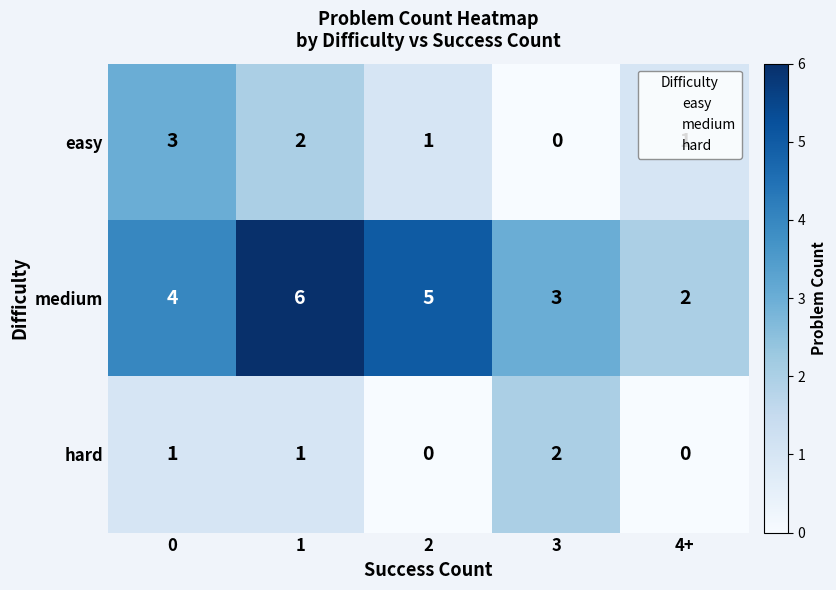

At which category is the sum across all series the highest?

1